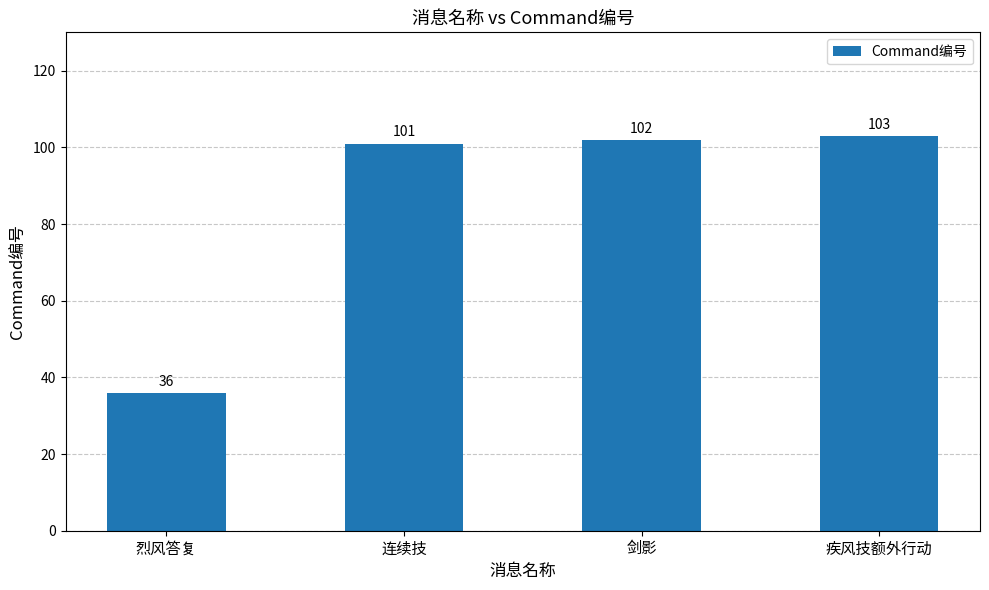

What is the sum of the values at 烈风答复 and 连续技?

137